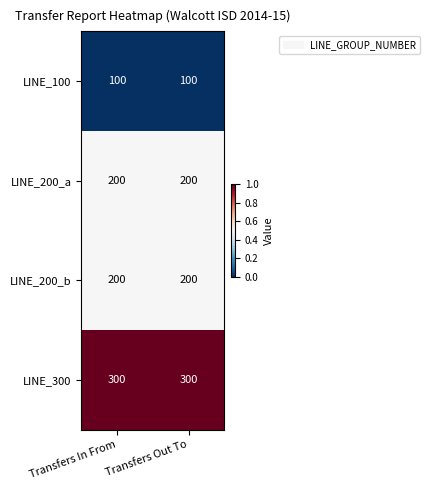

What is the difference between the highest and lowest values at Transfers In From?

200